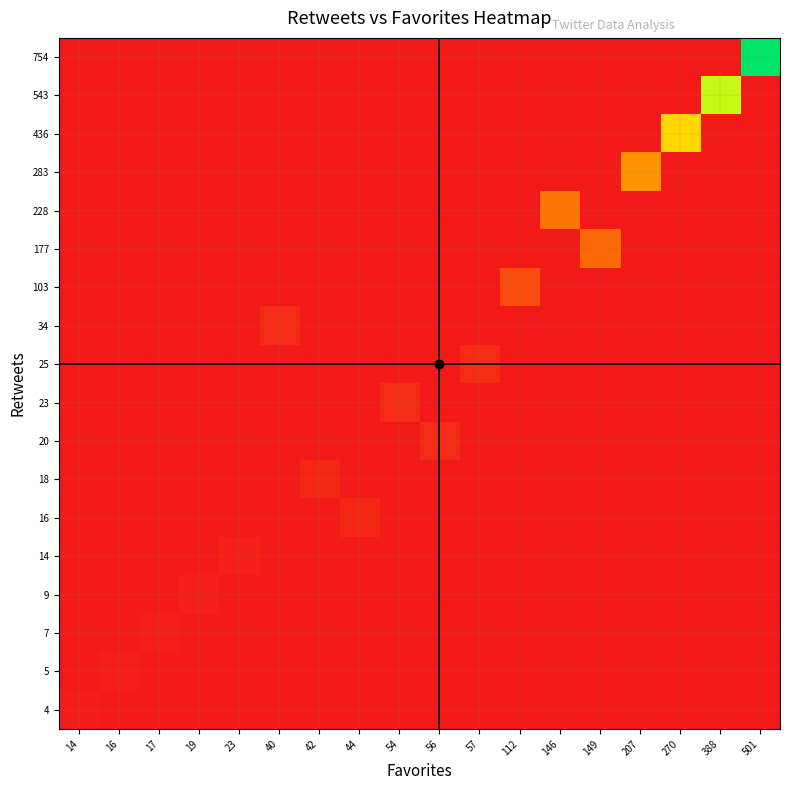

Reading right to left, extract all data points from this chart.

4: 501=0	388=0	270=0	207=0	149=0	146=0	112=0	57=0	56=0	54=0	44=0	42=0	40=0	23=0	19=0	17=0	16=0	14=18
5: 501=0	388=0	270=0	207=0	149=0	146=0	112=0	57=0	56=0	54=0	44=0	42=0	40=0	23=0	19=0	17=0	16=21	14=0
7: 501=0	388=0	270=0	207=0	149=0	146=0	112=0	57=0	56=0	54=0	44=0	42=0	40=0	23=0	19=0	17=24	16=0	14=0
9: 501=0	388=0	270=0	207=0	149=0	146=0	112=0	57=0	56=0	54=0	44=0	42=0	40=0	23=0	19=28	17=0	16=0	14=0
14: 501=0	388=0	270=0	207=0	149=0	146=0	112=0	57=0	56=0	54=0	44=0	42=0	40=0	23=37	19=0	17=0	16=0	14=0
16: 501=0	388=0	270=0	207=0	149=0	146=0	112=0	57=0	56=0	54=0	44=60	42=0	40=0	23=0	19=0	17=0	16=0	14=0
18: 501=0	388=0	270=0	207=0	149=0	146=0	112=0	57=0	56=0	54=0	44=0	42=60	40=0	23=0	19=0	17=0	16=0	14=0
20: 501=0	388=0	270=0	207=0	149=0	146=0	112=0	57=0	56=76	54=0	44=0	42=0	40=0	23=0	19=0	17=0	16=0	14=0
23: 501=0	388=0	270=0	207=0	149=0	146=0	112=0	57=0	56=0	54=77	44=0	42=0	40=0	23=0	19=0	17=0	16=0	14=0
25: 501=0	388=0	270=0	207=0	149=0	146=0	112=0	57=82	56=0	54=0	44=0	42=0	40=0	23=0	19=0	17=0	16=0	14=0
34: 501=0	388=0	270=0	207=0	149=0	146=0	112=0	57=0	56=0	54=0	44=0	42=0	40=74	23=0	19=0	17=0	16=0	14=0
103: 501=0	388=0	270=0	207=0	149=0	146=0	112=215	57=0	56=0	54=0	44=0	42=0	40=0	23=0	19=0	17=0	16=0	14=0
177: 501=0	388=0	270=0	207=0	149=326	146=0	112=0	57=0	56=0	54=0	44=0	42=0	40=0	23=0	19=0	17=0	16=0	14=0
228: 501=0	388=0	270=0	207=0	149=0	146=374	112=0	57=0	56=0	54=0	44=0	42=0	40=0	23=0	19=0	17=0	16=0	14=0
283: 501=0	388=0	270=0	207=490	149=0	146=0	112=0	57=0	56=0	54=0	44=0	42=0	40=0	23=0	19=0	17=0	16=0	14=0
436: 501=0	388=0	270=706	207=0	149=0	146=0	112=0	57=0	56=0	54=0	44=0	42=0	40=0	23=0	19=0	17=0	16=0	14=0
543: 501=0	388=931	270=0	207=0	149=0	146=0	112=0	57=0	56=0	54=0	44=0	42=0	40=0	23=0	19=0	17=0	16=0	14=0
754: 501=1255	388=0	270=0	207=0	149=0	146=0	112=0	57=0	56=0	54=0	44=0	42=0	40=0	23=0	19=0	17=0	16=0	14=0